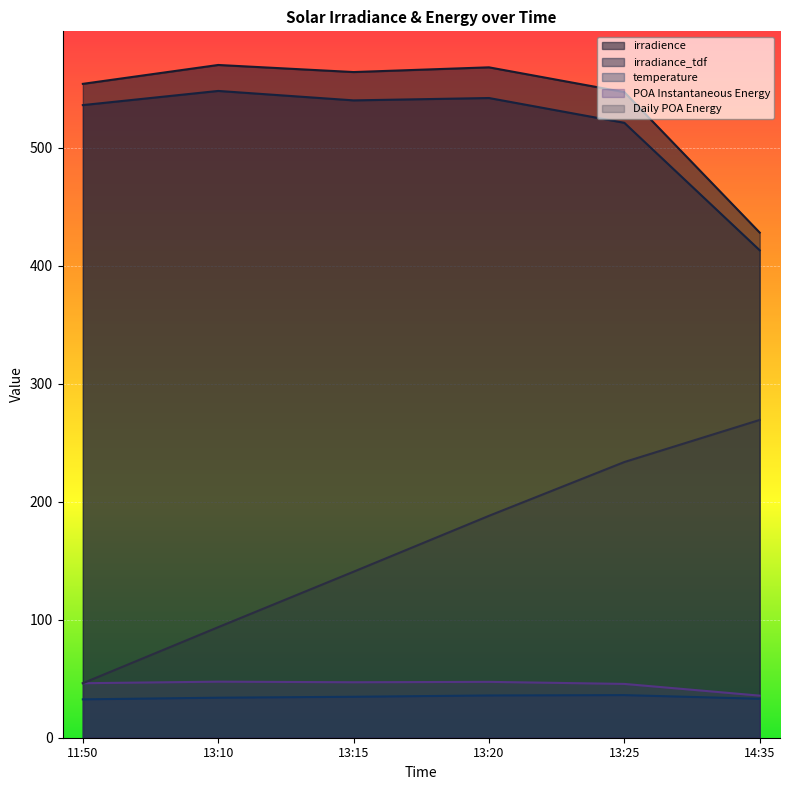

At which label is Daily POA Energy closest to 157?

13:15